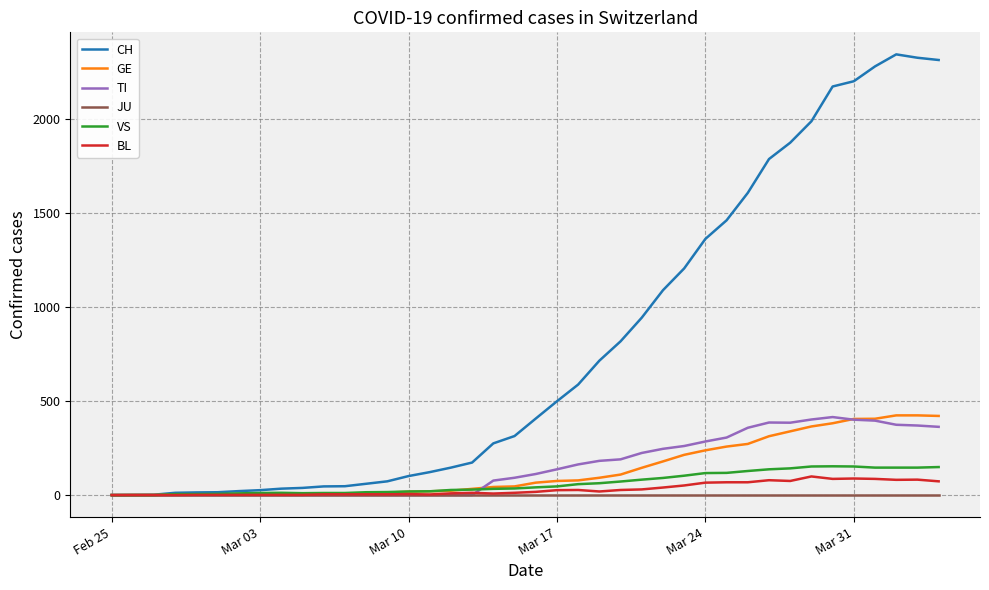

What is the maximum value for BL?

99